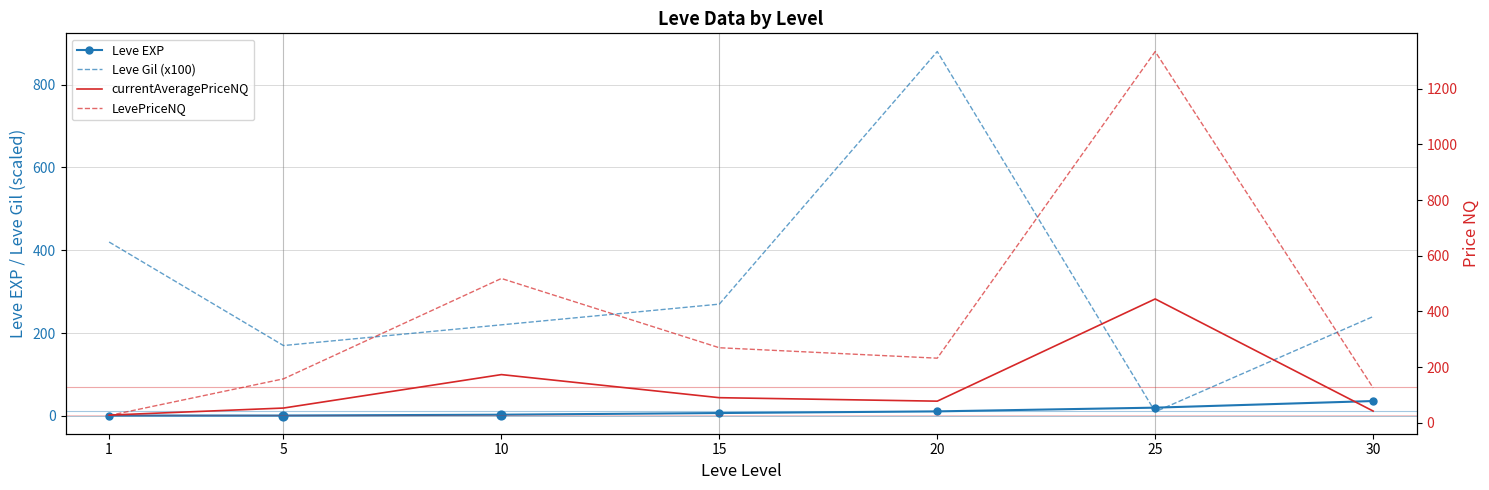

Is the value of Leve EXP at 20 greater than the value of LevePriceNQ at 10?

No